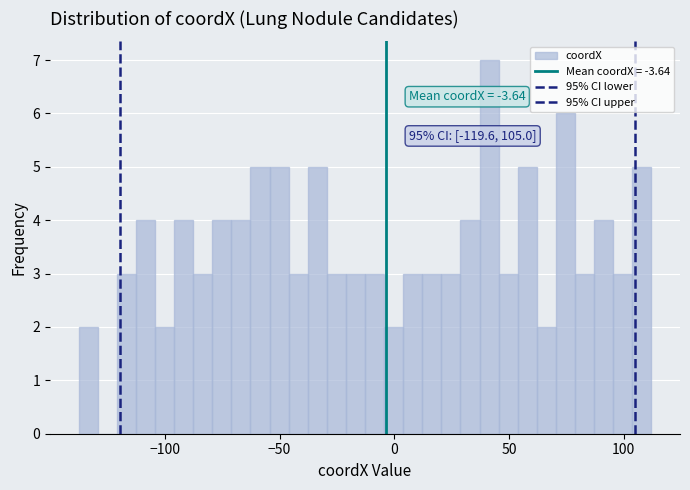

Around what value on the x-axis is the tallest bar? Give the approximate position of its centre, as read against the axis.

40